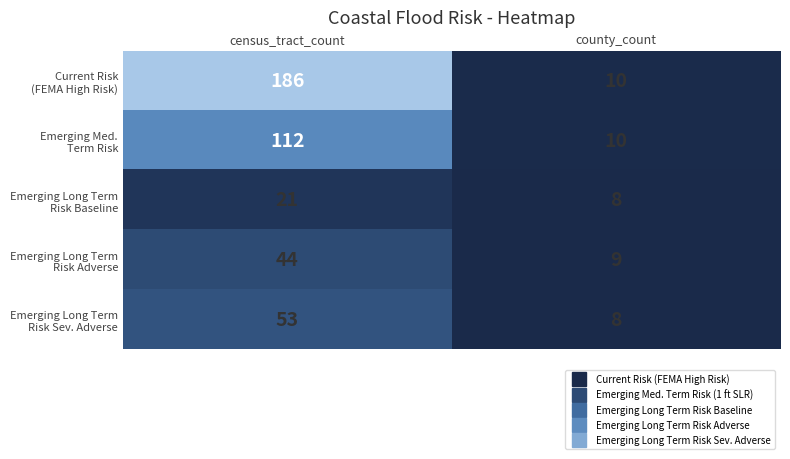

At which category is the sum across all series the highest?

census_tract_count